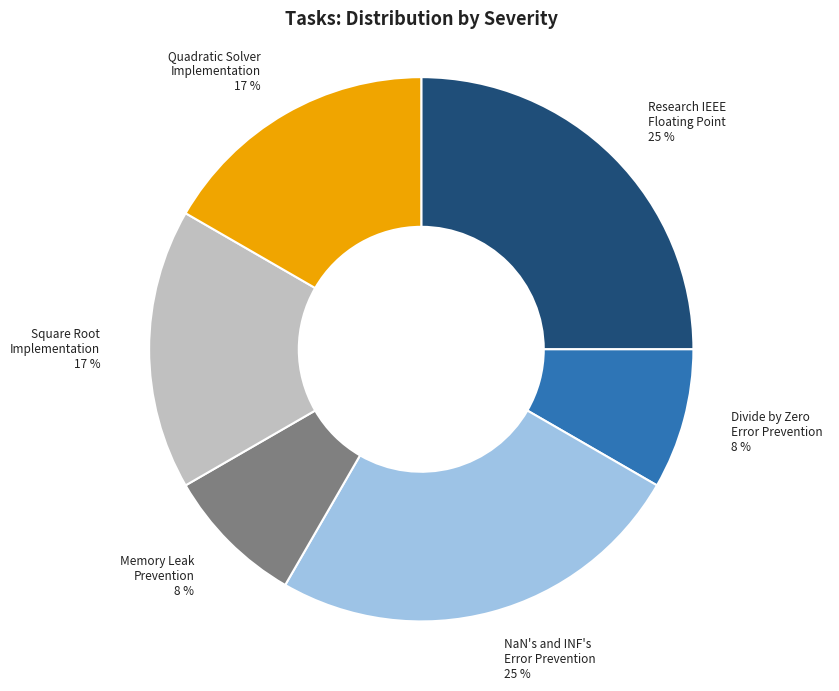

To the nearest percent, what is the combined percentage of Memory Leak Prevention and Quadratic Solver Implementation?

25%